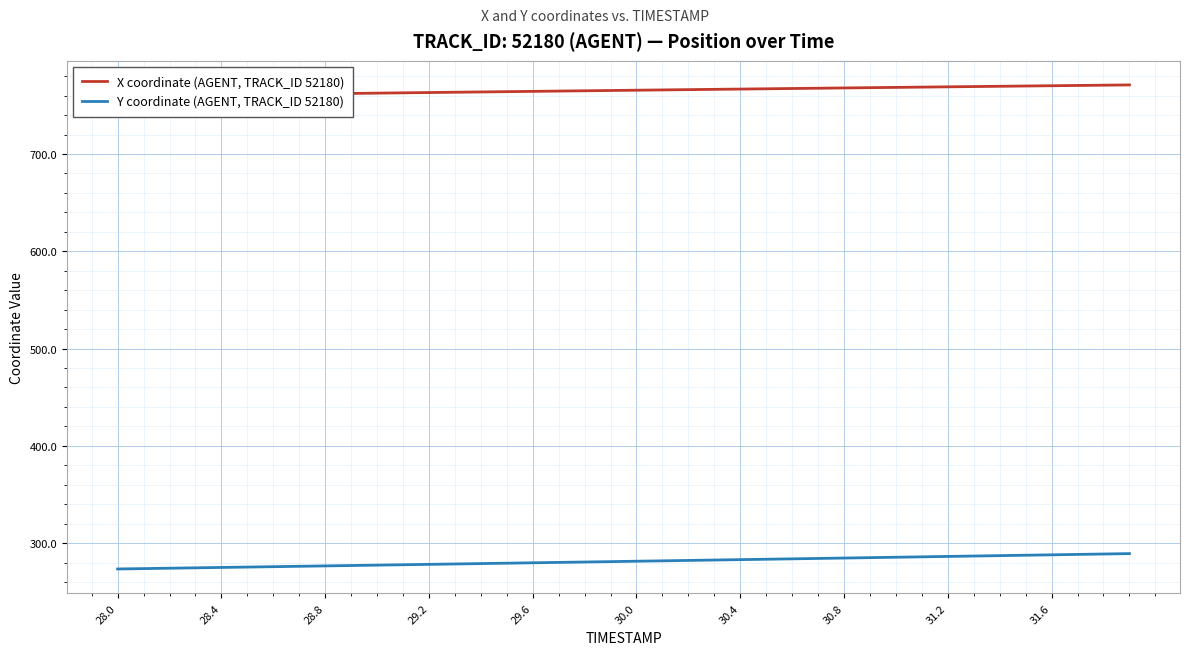

True or false: X coordinate (AGENT, TRACK_ID 52180) and Y coordinate (AGENT, TRACK_ID 52180) cross at least once.

False